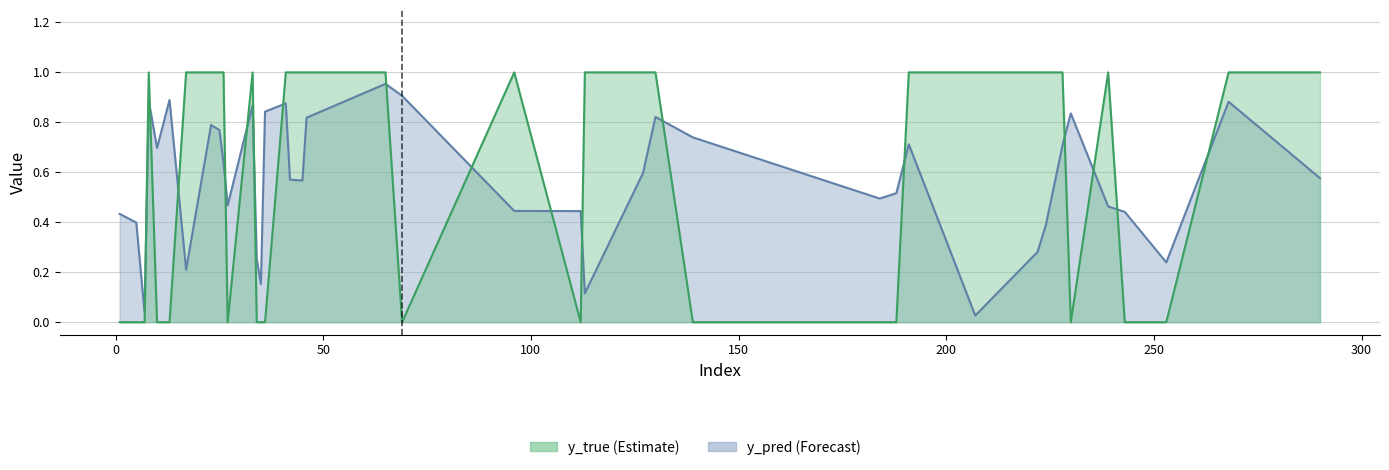

What are all the series names shown in the legend?

y_pred, y_true